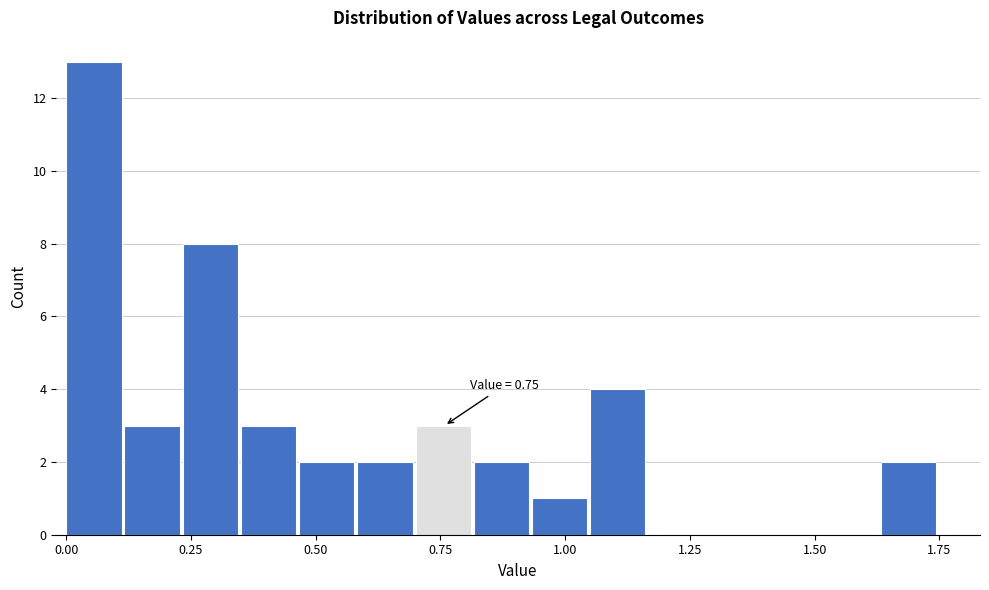

Around what value on the x-axis is the tallest bar? Give the approximate position of its centre, as read against the axis.

0.05